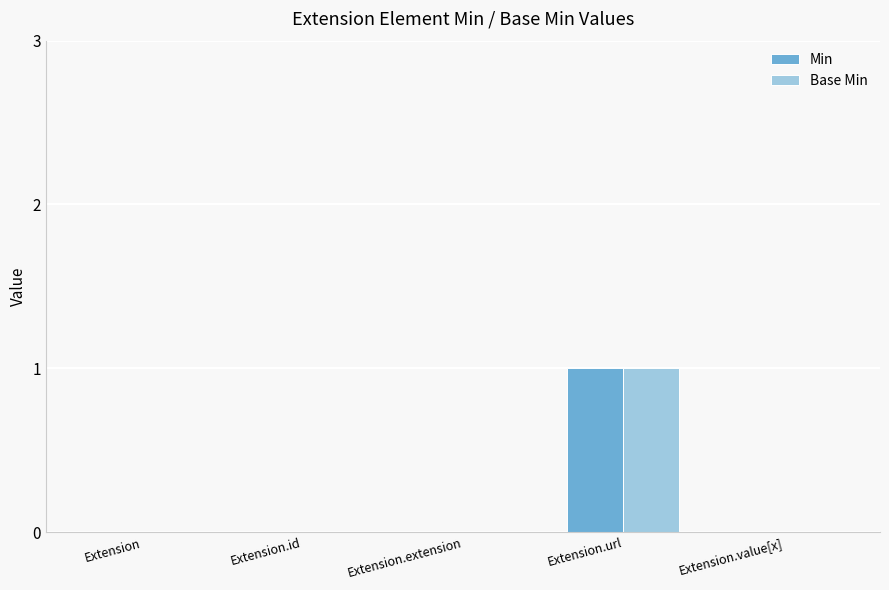

Reading left to right, transcribe all the data shown in this chart.

Min: 0	0	0	1	0
Base Min: 0	0	0	1	0